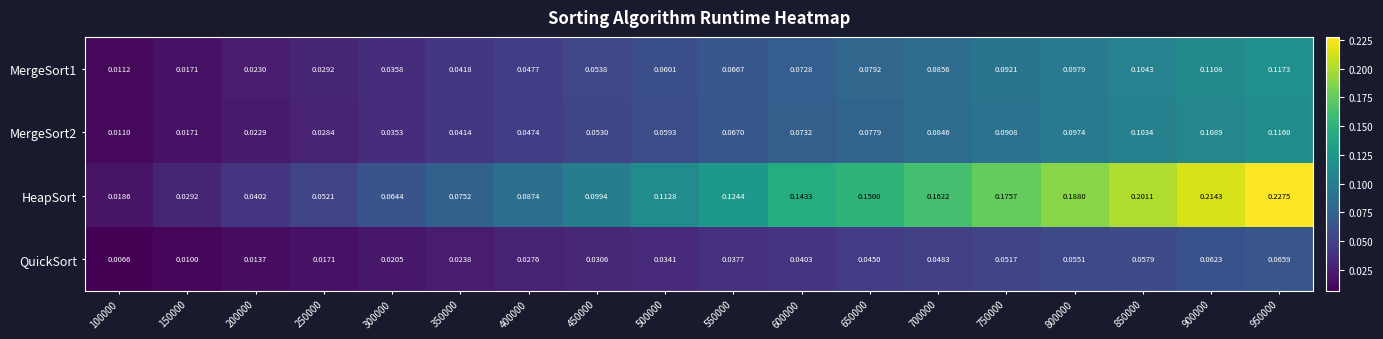

Which category has the highest value across all series?

950000